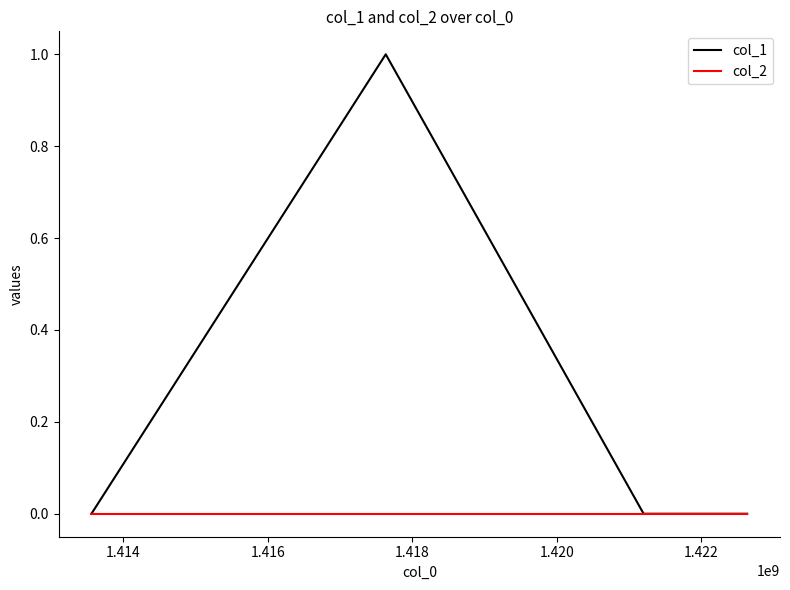

In col_1, how many points are higher than both neighbors (excluding endpoints)?

1